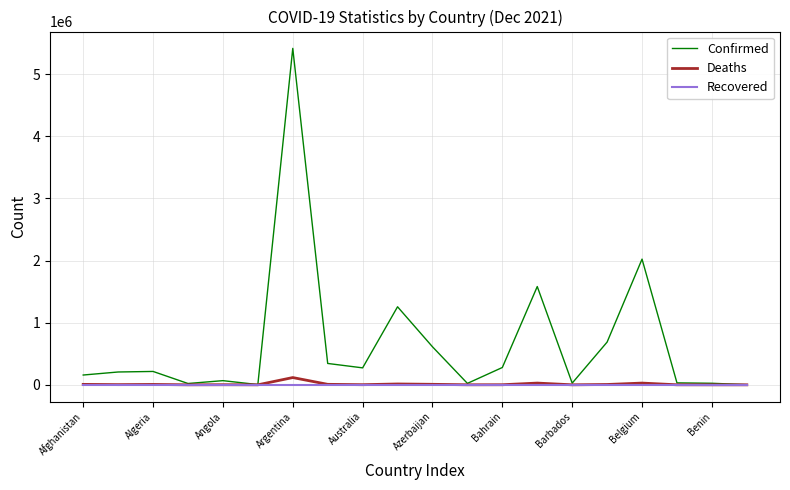

At how many categories does at least one series exceed 885253?

4